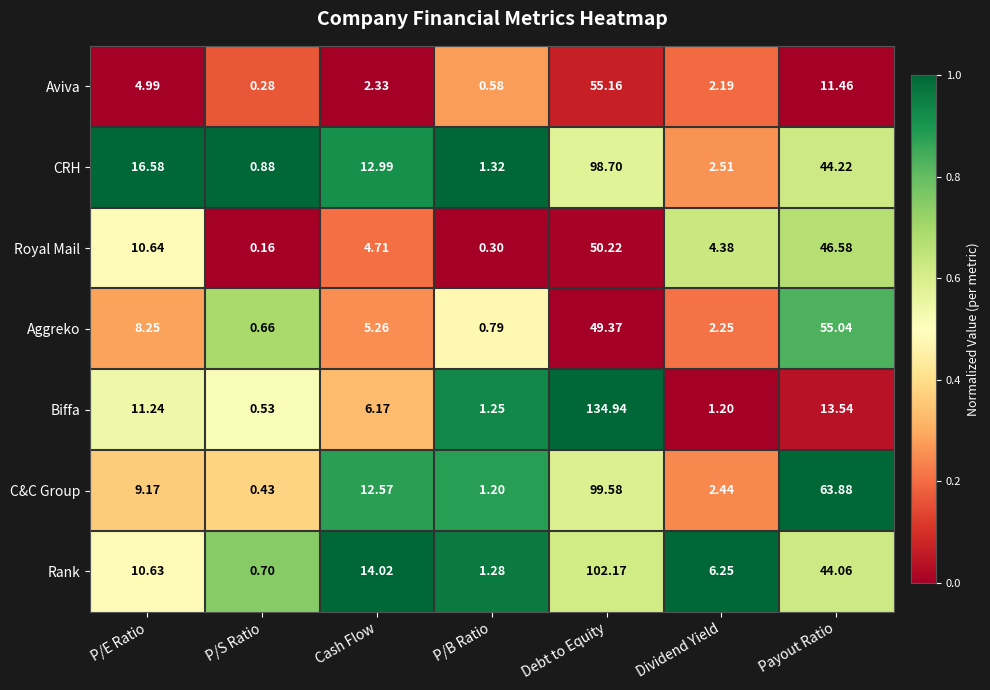

How many data points does each series have?

7